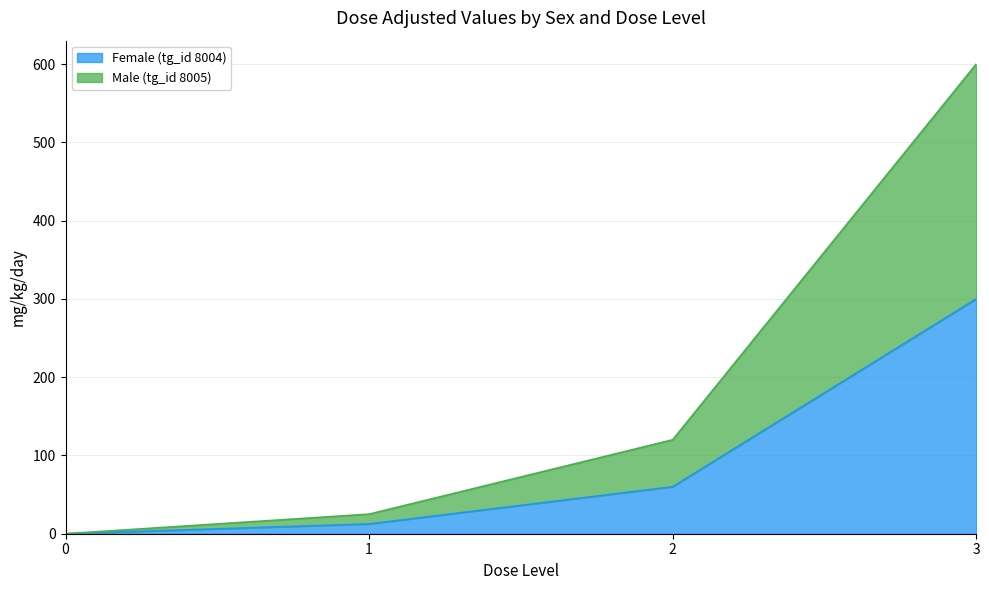

What is the value of the Female (tg_id 8004) point at the 4th from the left?

300.0